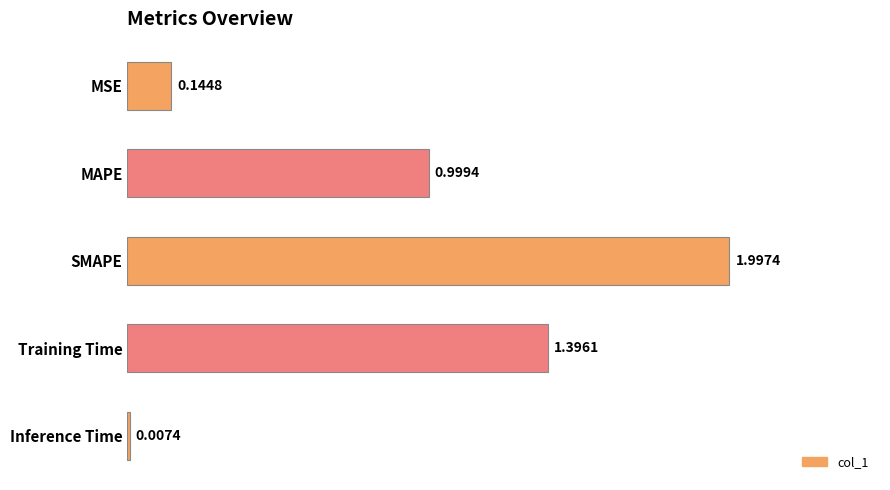

At which label is the value closest to 1?

MAPE